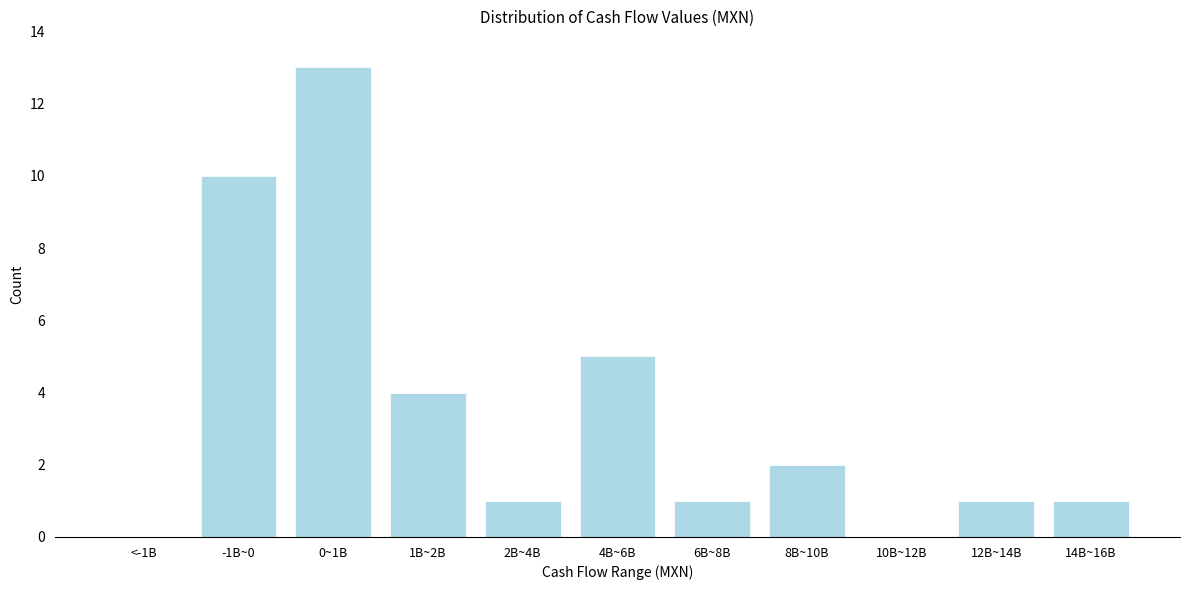

Reading left to right, transcribe all the data shown in this chart.

<-1B=0	-1B~0=10	0~1B=13	1B~2B=4	2B~4B=1	4B~6B=5	6B~8B=1	8B~10B=2	10B~12B=0	12B~14B=1	14B~16B=1